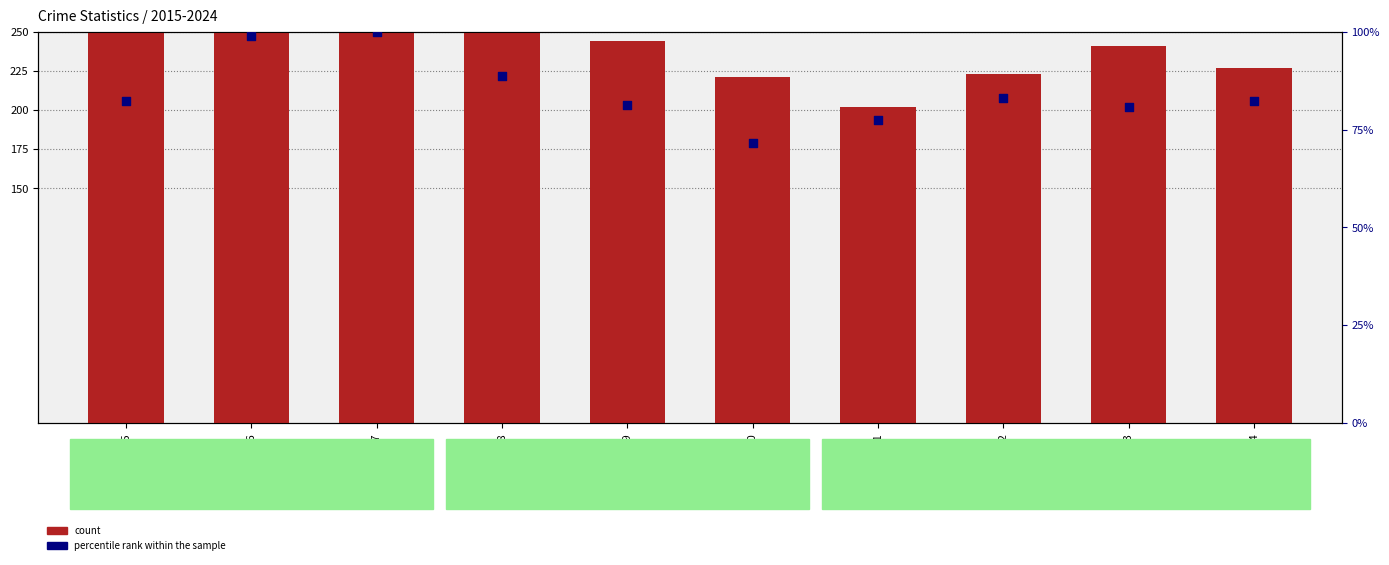

Which series has the widest spread of Y values?

count